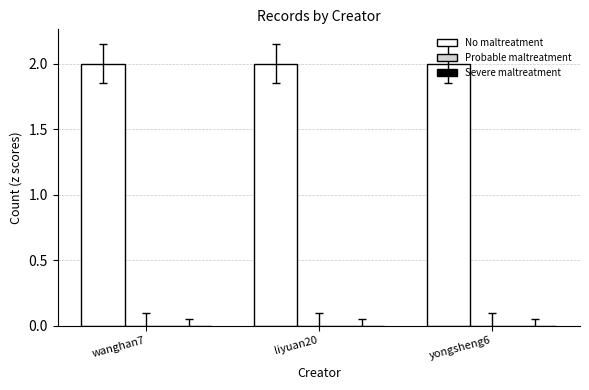

At which label does Severe maltreatment reach its minimum?

wanghan7